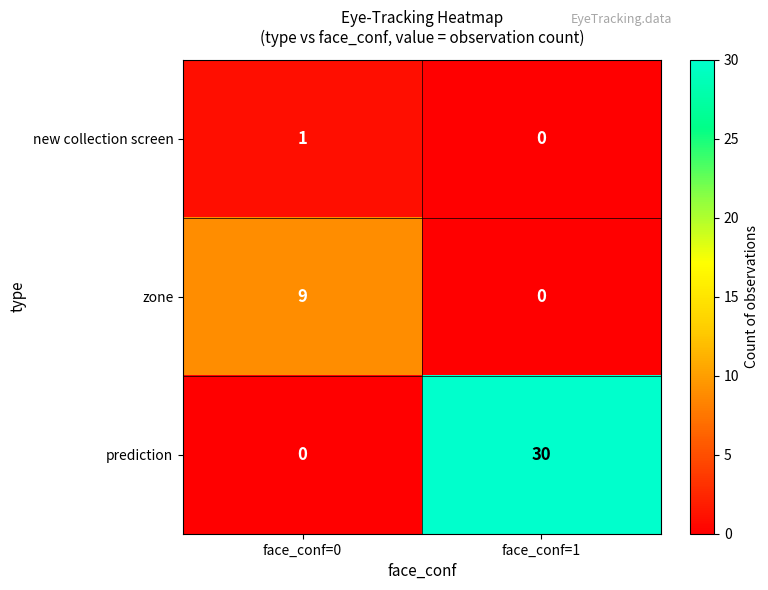

Is it true that zone equals 0 at face_conf=1?

True